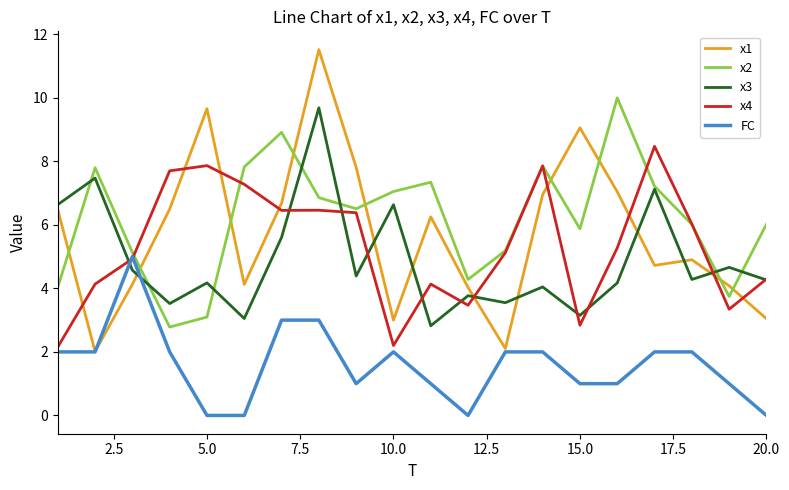

True or false: x4 and x1 cross at least once.

True